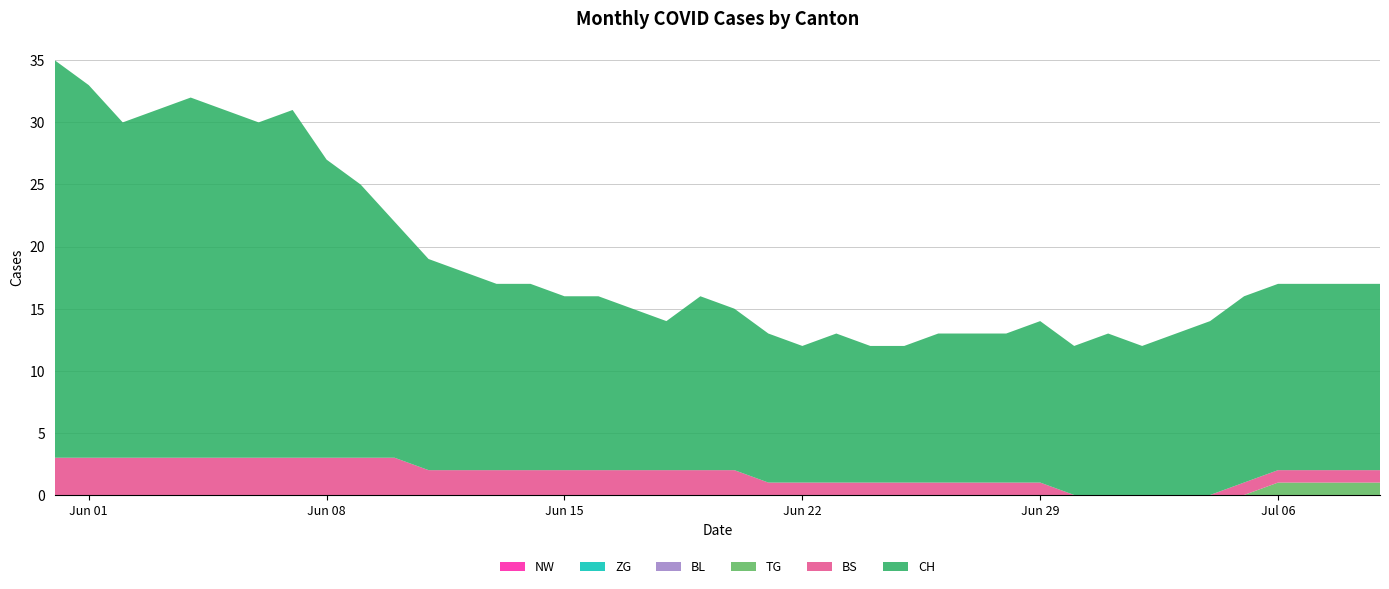

Reading left to right, transcribe all the data shown in this chart.

NW: 2020-05-31=0	2020-06-01=0	2020-06-02=0	2020-06-03=0	2020-06-04=0	2020-06-05=0	2020-06-06=0	2020-06-07=0	2020-06-08=0	2020-06-09=0	2020-06-10=0	2020-06-11=0	2020-06-12=0	2020-06-13=0	2020-06-14=0	2020-06-15=0	2020-06-16=0	2020-06-17=0	2020-06-18=0	2020-06-19=0	2020-06-20=0	2020-06-21=0	2020-06-22=0	2020-06-23=0	2020-06-24=0	2020-06-25=0	2020-06-26=0	2020-06-27=0	2020-06-28=0	2020-06-29=0	2020-06-30=0	2020-07-01=0	2020-07-02=0	2020-07-03=0	2020-07-04=0	2020-07-05=0	2020-07-06=0	2020-07-07=0	2020-07-08=0	2020-07-09=0
ZG: 2020-05-31=0	2020-06-01=0	2020-06-02=0	2020-06-03=0	2020-06-04=0	2020-06-05=0	2020-06-06=0	2020-06-07=0	2020-06-08=0	2020-06-09=0	2020-06-10=0	2020-06-11=0	2020-06-12=0	2020-06-13=0	2020-06-14=0	2020-06-15=0	2020-06-16=0	2020-06-17=0	2020-06-18=0	2020-06-19=0	2020-06-20=0	2020-06-21=0	2020-06-22=0	2020-06-23=0	2020-06-24=0	2020-06-25=0	2020-06-26=0	2020-06-27=0	2020-06-28=0	2020-06-29=0	2020-06-30=0	2020-07-01=0	2020-07-02=0	2020-07-03=0	2020-07-04=0	2020-07-05=0	2020-07-06=0	2020-07-07=0	2020-07-08=0	2020-07-09=0
BL: 2020-05-31=0	2020-06-01=0	2020-06-02=0	2020-06-03=0	2020-06-04=0	2020-06-05=0	2020-06-06=0	2020-06-07=0	2020-06-08=0	2020-06-09=0	2020-06-10=0	2020-06-11=0	2020-06-12=0	2020-06-13=0	2020-06-14=0	2020-06-15=0	2020-06-16=0	2020-06-17=0	2020-06-18=0	2020-06-19=0	2020-06-20=0	2020-06-21=0	2020-06-22=0	2020-06-23=0	2020-06-24=0	2020-06-25=0	2020-06-26=0	2020-06-27=0	2020-06-28=0	2020-06-29=0	2020-06-30=0	2020-07-01=0	2020-07-02=0	2020-07-03=0	2020-07-04=0	2020-07-05=0	2020-07-06=0	2020-07-07=0	2020-07-08=0	2020-07-09=0
TG: 2020-05-31=0	2020-06-01=0	2020-06-02=0	2020-06-03=0	2020-06-04=0	2020-06-05=0	2020-06-06=0	2020-06-07=0	2020-06-08=0	2020-06-09=0	2020-06-10=0	2020-06-11=0	2020-06-12=0	2020-06-13=0	2020-06-14=0	2020-06-15=0	2020-06-16=0	2020-06-17=0	2020-06-18=0	2020-06-19=0	2020-06-20=0	2020-06-21=0	2020-06-22=0	2020-06-23=0	2020-06-24=0	2020-06-25=0	2020-06-26=0	2020-06-27=0	2020-06-28=0	2020-06-29=0	2020-06-30=0	2020-07-01=0	2020-07-02=0	2020-07-03=0	2020-07-04=0	2020-07-05=0	2020-07-06=1	2020-07-07=1	2020-07-08=1	2020-07-09=1
BS: 2020-05-31=3	2020-06-01=3	2020-06-02=3	2020-06-03=3	2020-06-04=3	2020-06-05=3	2020-06-06=3	2020-06-07=3	2020-06-08=3	2020-06-09=3	2020-06-10=3	2020-06-11=2	2020-06-12=2	2020-06-13=2	2020-06-14=2	2020-06-15=2	2020-06-16=2	2020-06-17=2	2020-06-18=2	2020-06-19=2	2020-06-20=2	2020-06-21=1	2020-06-22=1	2020-06-23=1	2020-06-24=1	2020-06-25=1	2020-06-26=1	2020-06-27=1	2020-06-28=1	2020-06-29=1	2020-06-30=0	2020-07-01=0	2020-07-02=0	2020-07-03=0	2020-07-04=0	2020-07-05=1	2020-07-06=1	2020-07-07=1	2020-07-08=1	2020-07-09=1
CH: 2020-05-31=32	2020-06-01=30	2020-06-02=27	2020-06-03=28	2020-06-04=29	2020-06-05=28	2020-06-06=27	2020-06-07=28	2020-06-08=24	2020-06-09=22	2020-06-10=19	2020-06-11=17	2020-06-12=16	2020-06-13=15	2020-06-14=15	2020-06-15=14	2020-06-16=14	2020-06-17=13	2020-06-18=12	2020-06-19=14	2020-06-20=13	2020-06-21=12	2020-06-22=11	2020-06-23=12	2020-06-24=11	2020-06-25=11	2020-06-26=12	2020-06-27=12	2020-06-28=12	2020-06-29=13	2020-06-30=12	2020-07-01=13	2020-07-02=12	2020-07-03=13	2020-07-04=14	2020-07-05=15	2020-07-06=15	2020-07-07=15	2020-07-08=15	2020-07-09=15